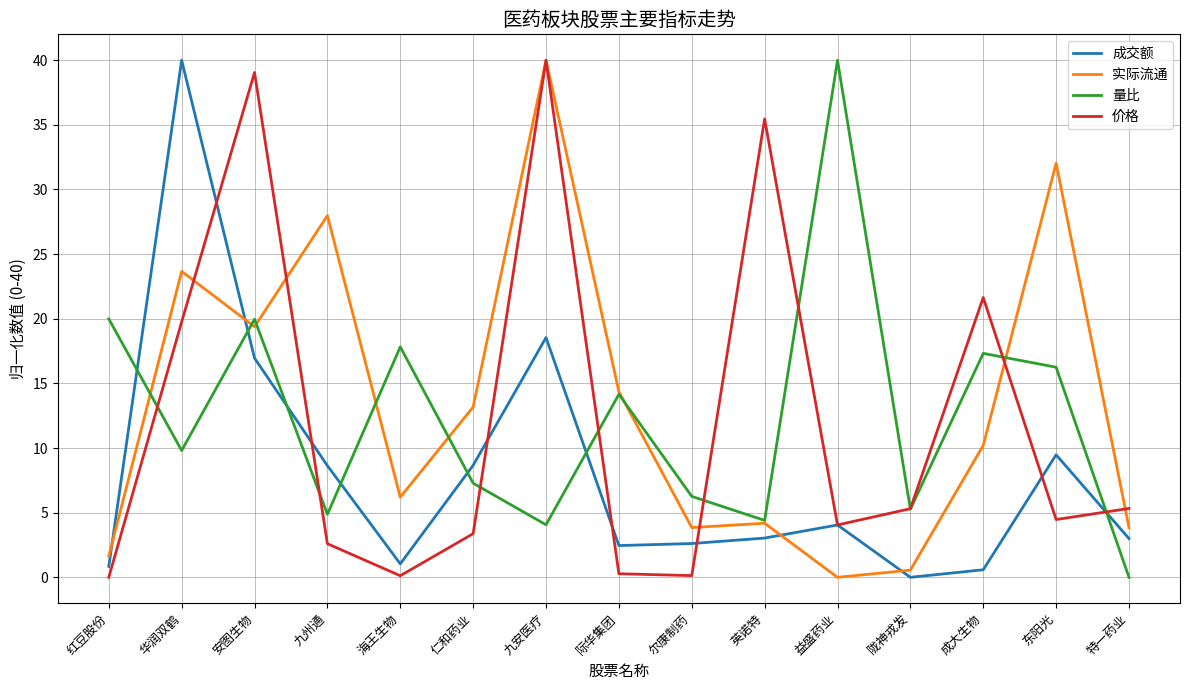

True or false: 成交额 has more than 2 interior local peaks.

True